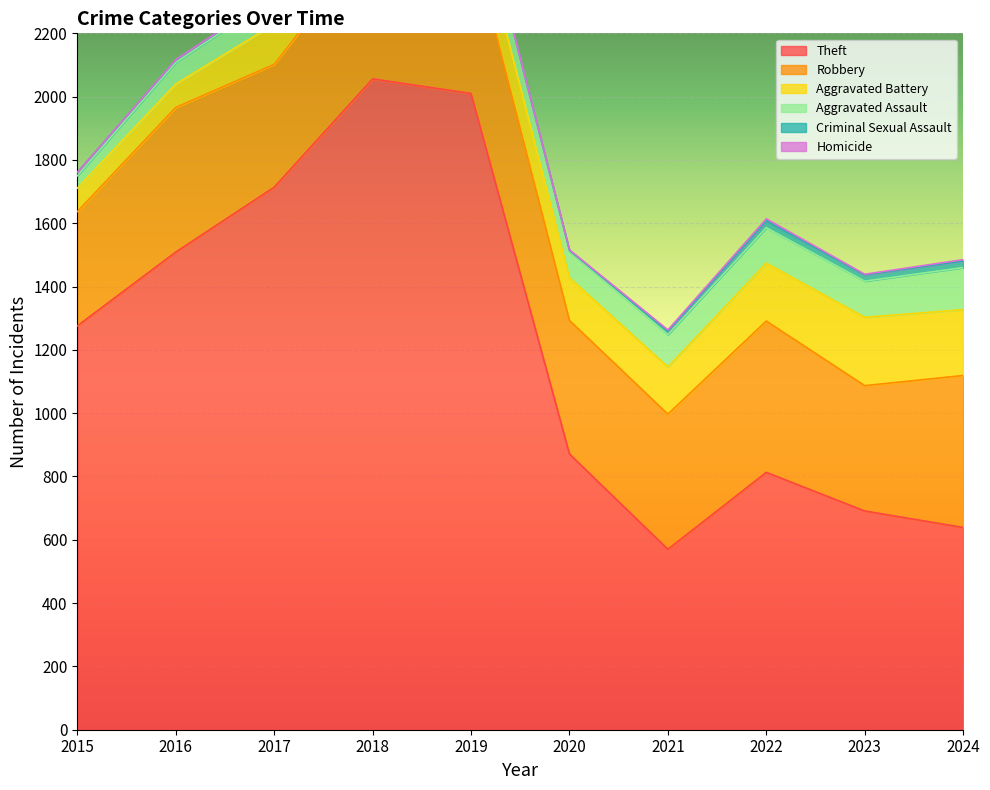

The Theft series shows 830 at 2021. True or false?

False